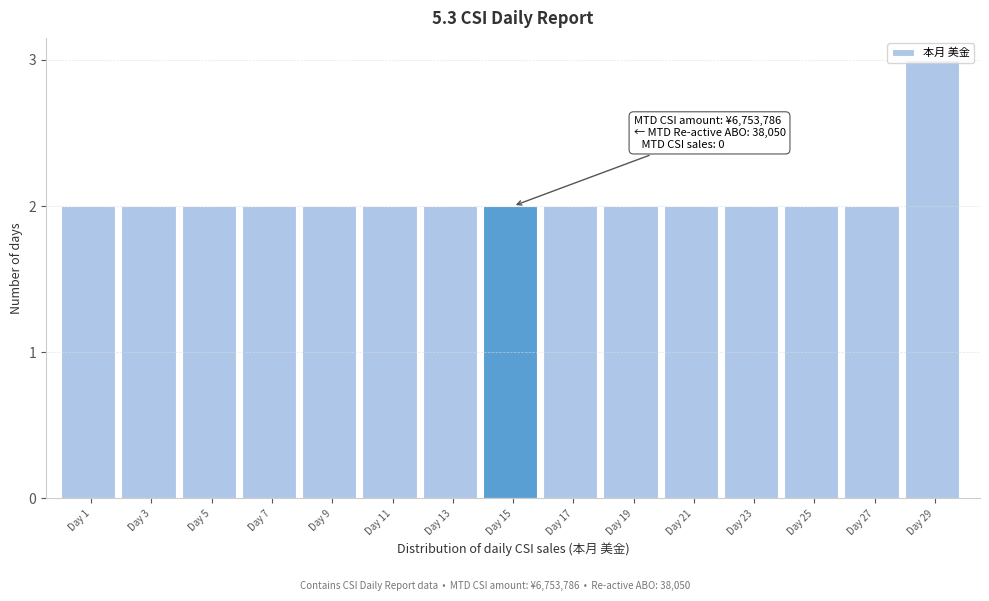

What is the sum of all values?

31